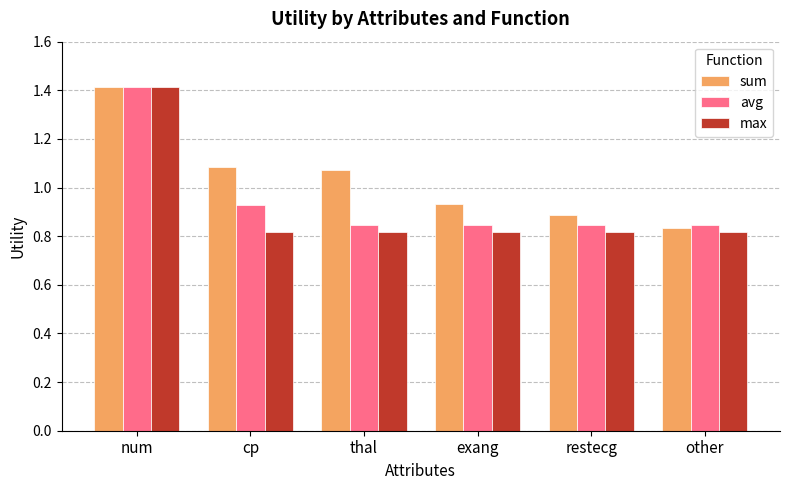

At which label does sum first exceed 1?

num